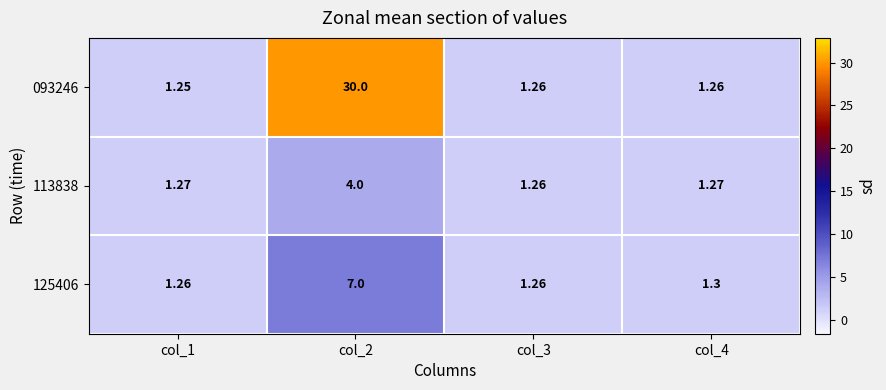

Count the number of data series in this chart.

3